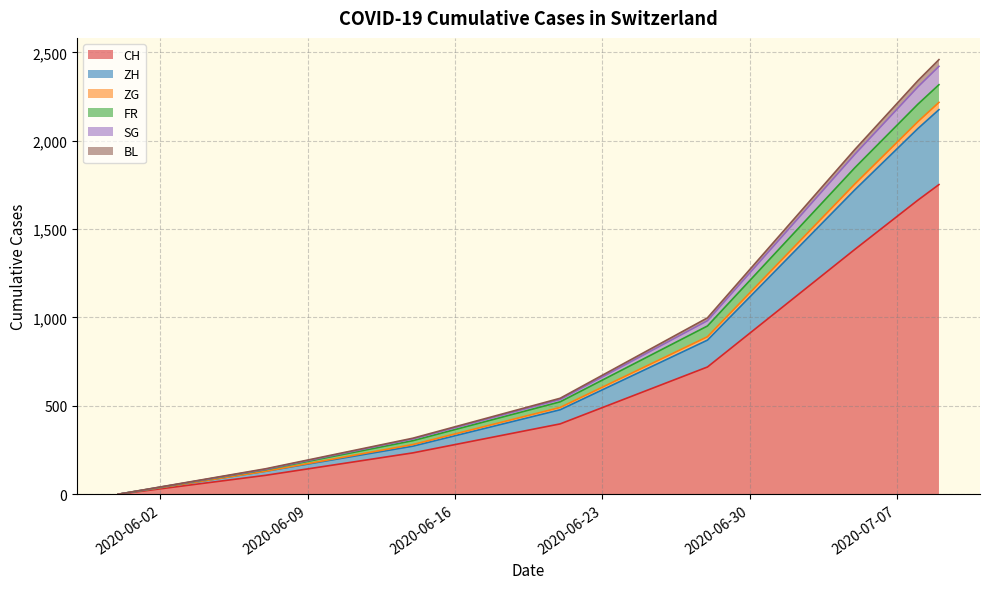

What are all the series names shown in the legend?

CH, ZH, ZG, FR, SG, BL